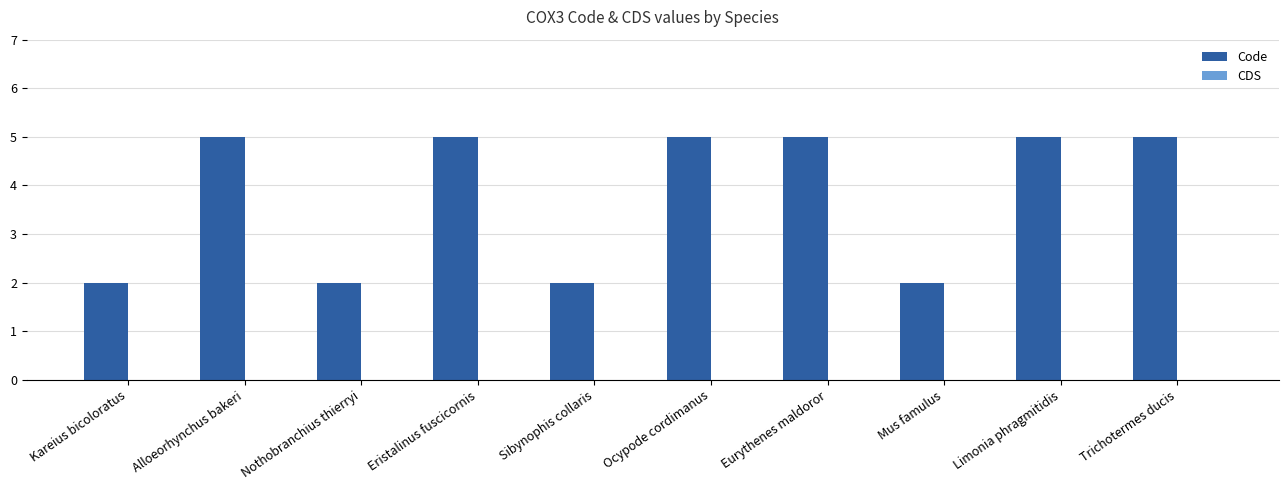

What is the average value?

4